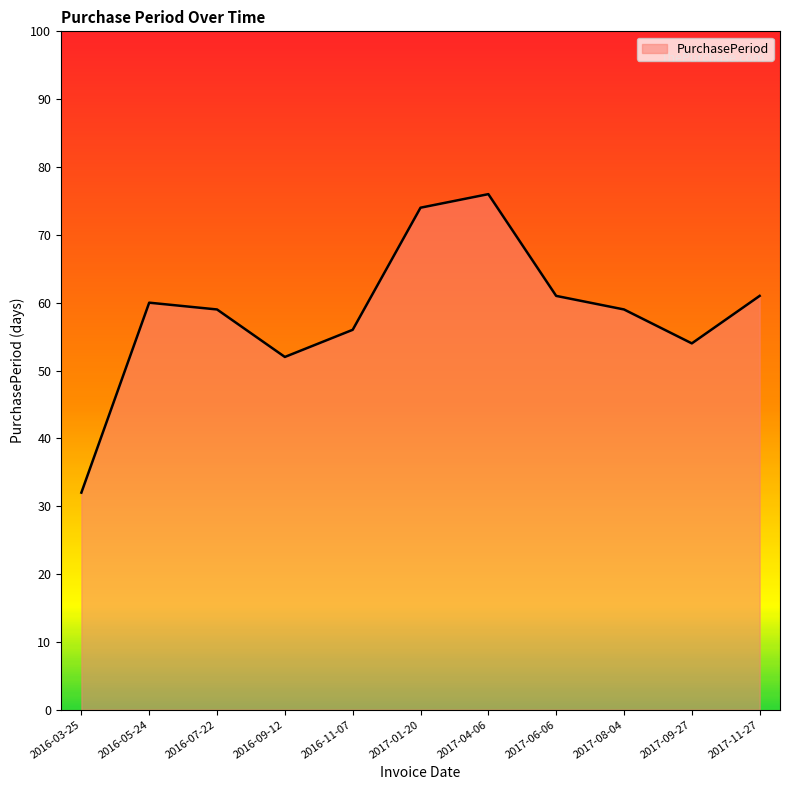

Which has a higher value, 2017-11-27 or 2017-08-04?

2017-11-27